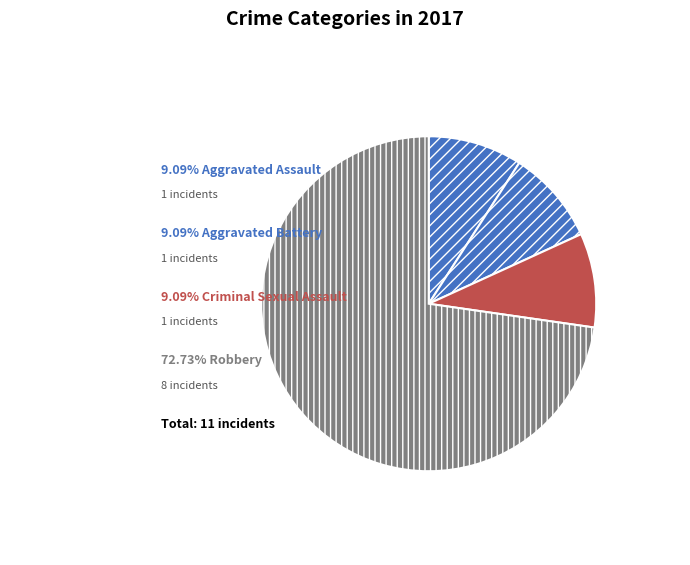

Count the number of slices in the pie.

4